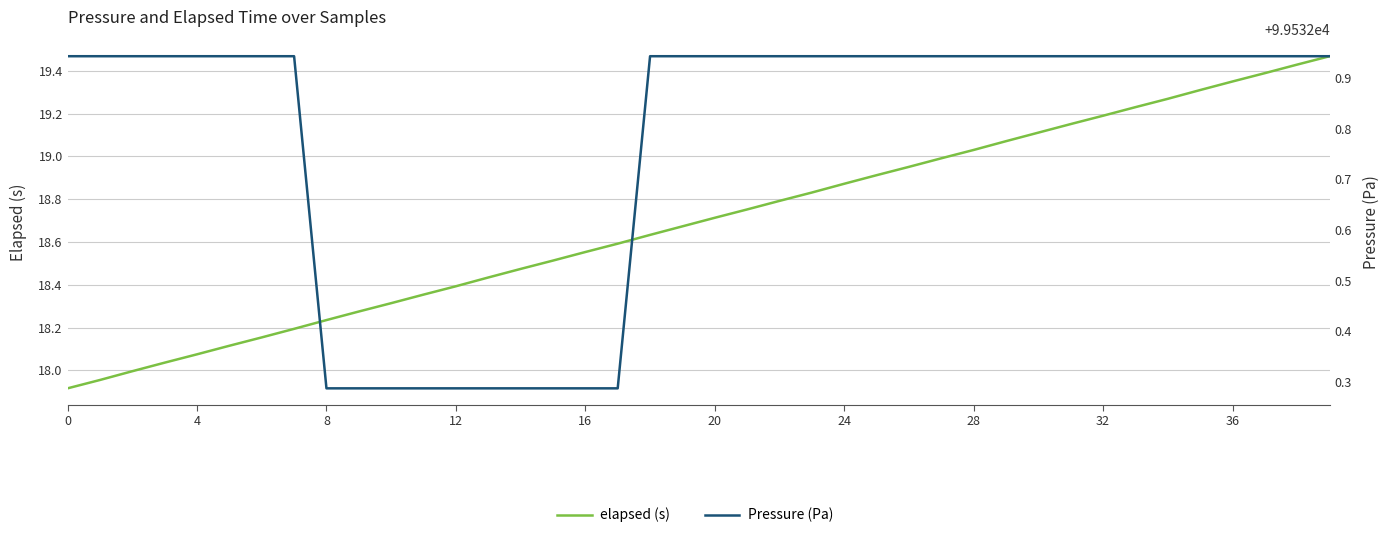

The value of elapsed (s) at 25 is 18.9. True or false?

True